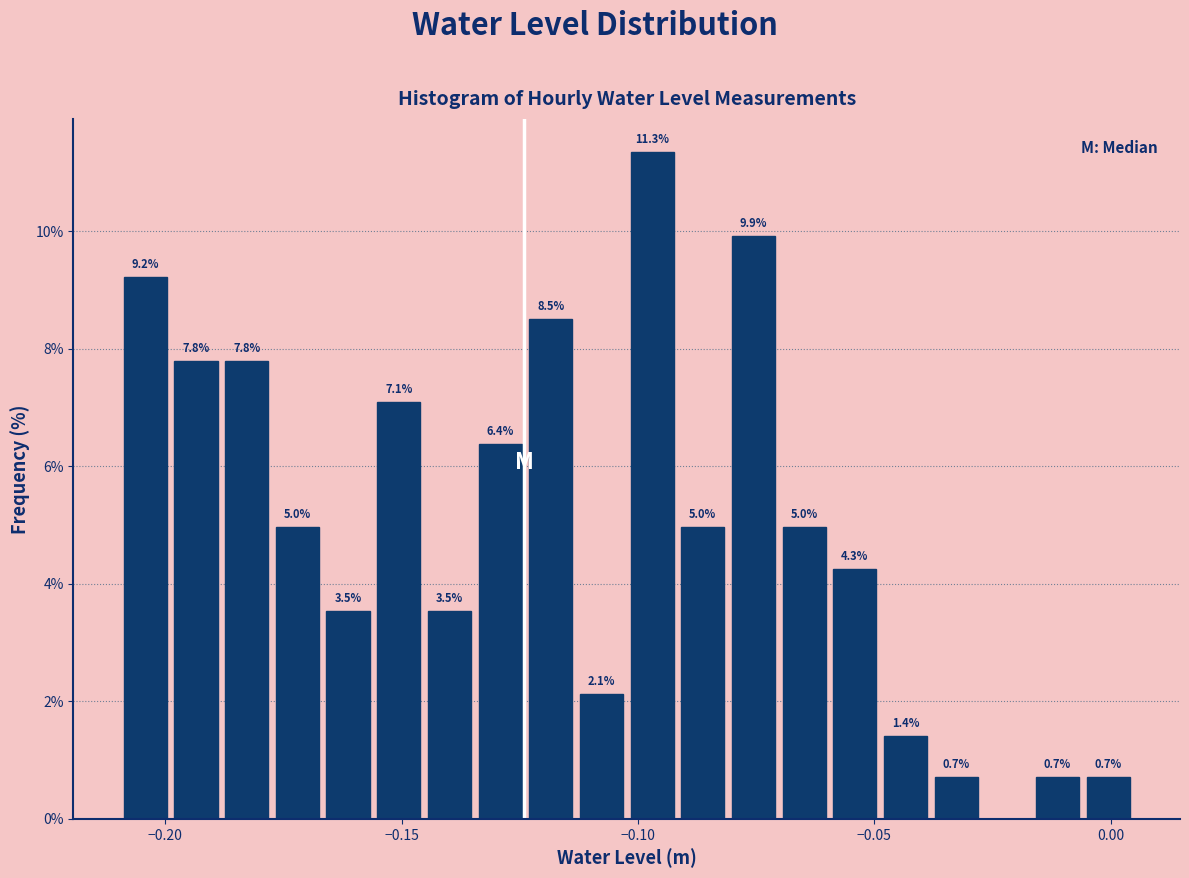

Around what value on the x-axis is the tallest bar? Give the approximate position of its centre, as read against the axis.

-0.095